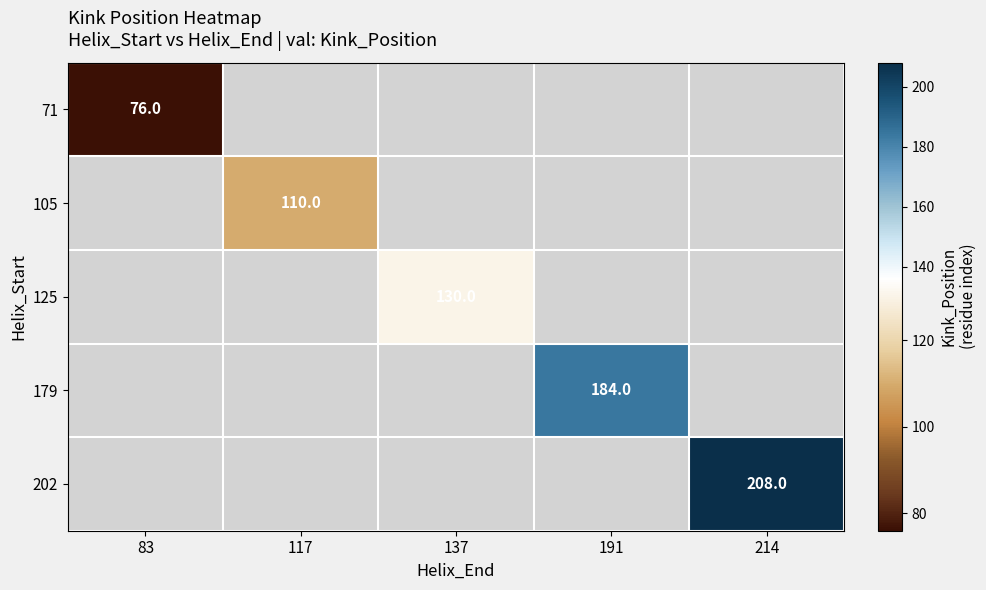

Is it true that 202 equals 208.0 at 214?

True